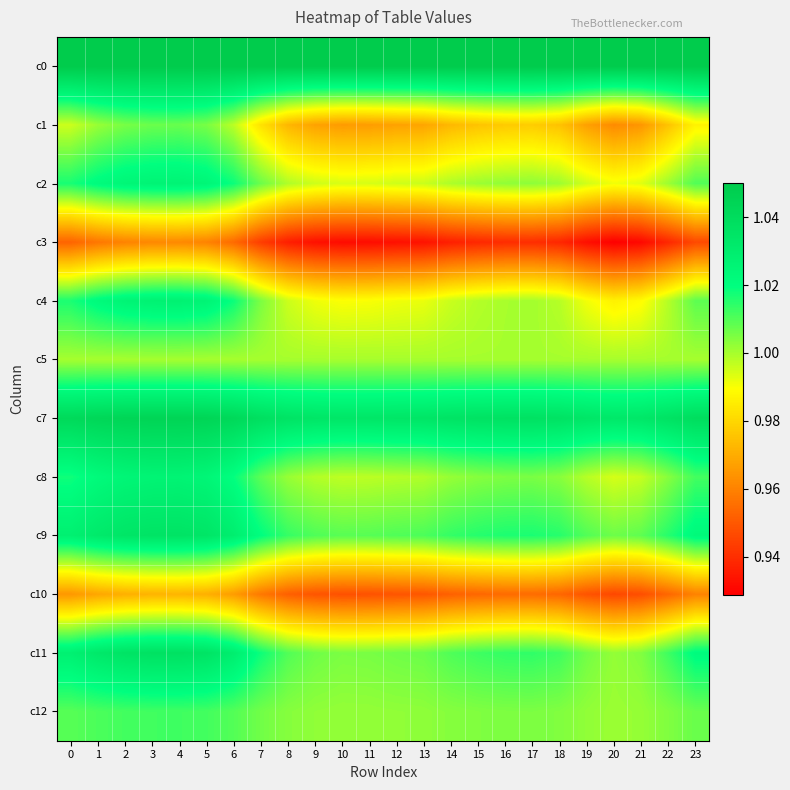

Count the number of categories in the chart.

24